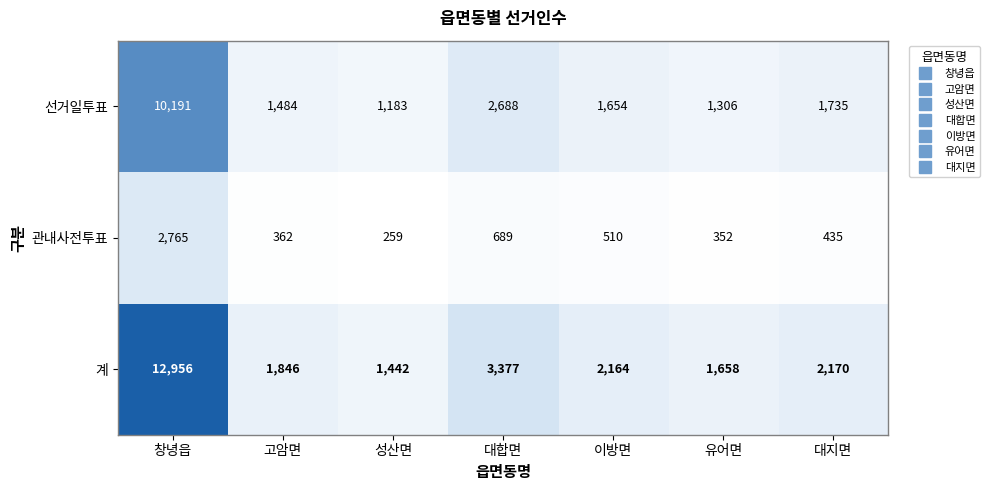

Which label corresponds to the smallest value in the chart?

성산면